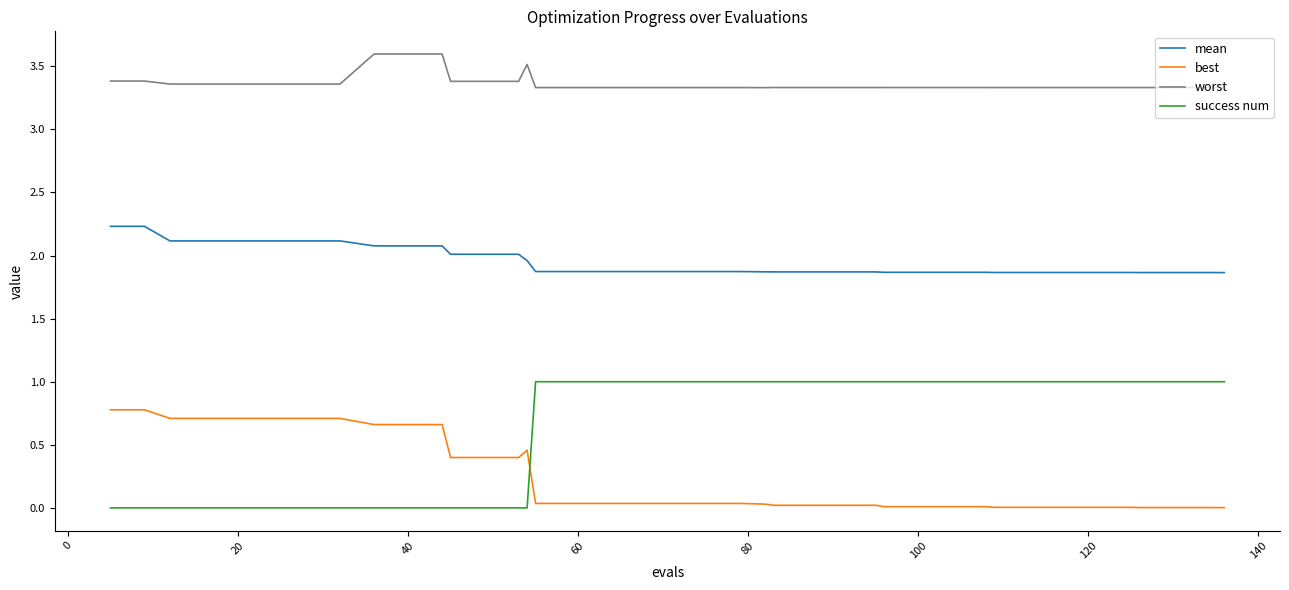

What is the difference between the maximum and minimum values in the best series?

0.8